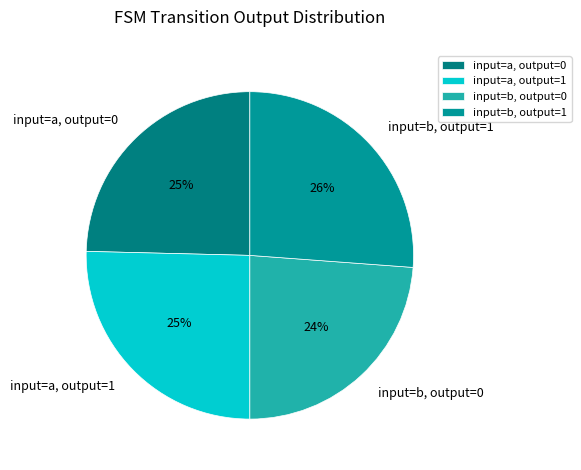

Combined, do input=b, output=1 and input=a, output=1 account for over 50%?

Yes